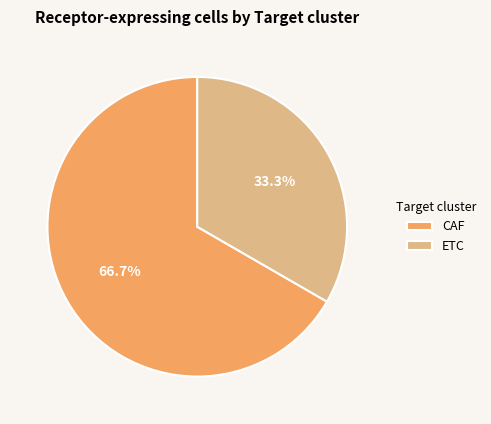

True or false: ETC accounts for 45% of the total.

False